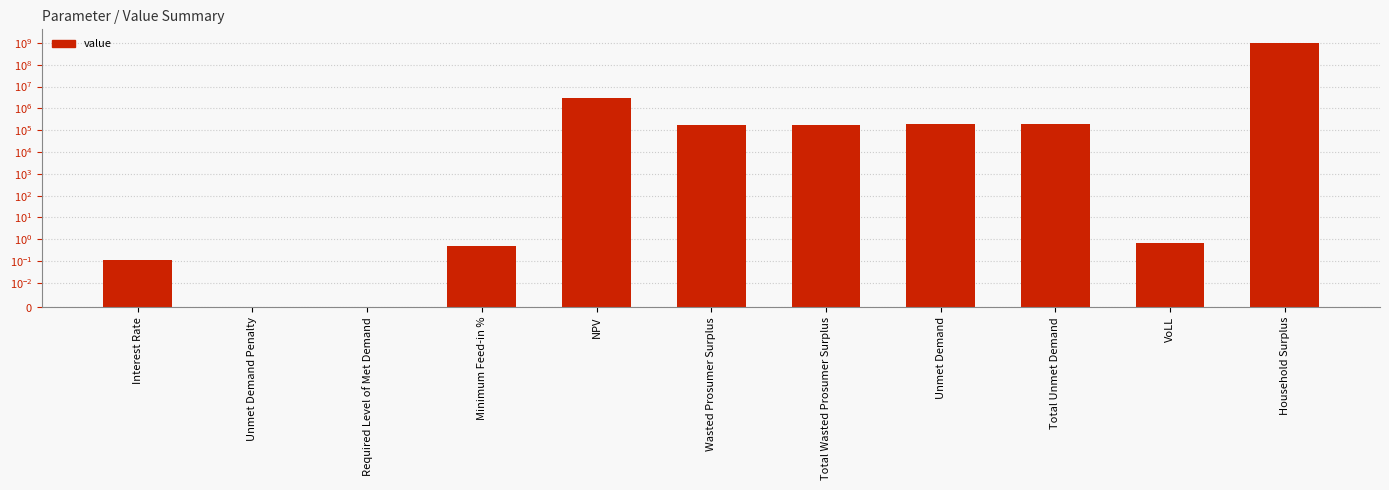

Where does the data first go above 173398?

NPV